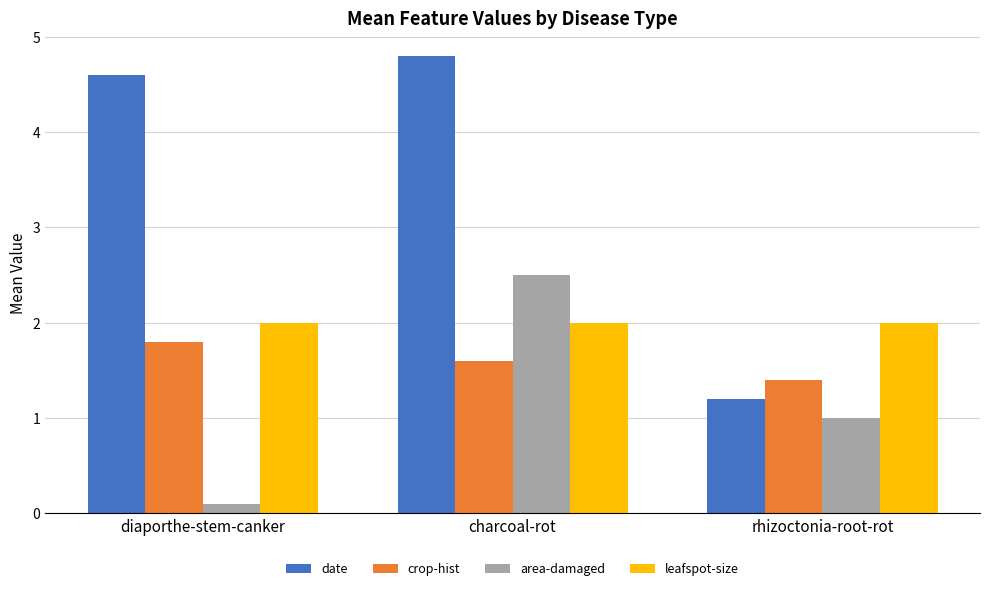

Rank the series at charcoal-rot from lowest to highest value.

crop-hist, leafspot-size, area-damaged, date